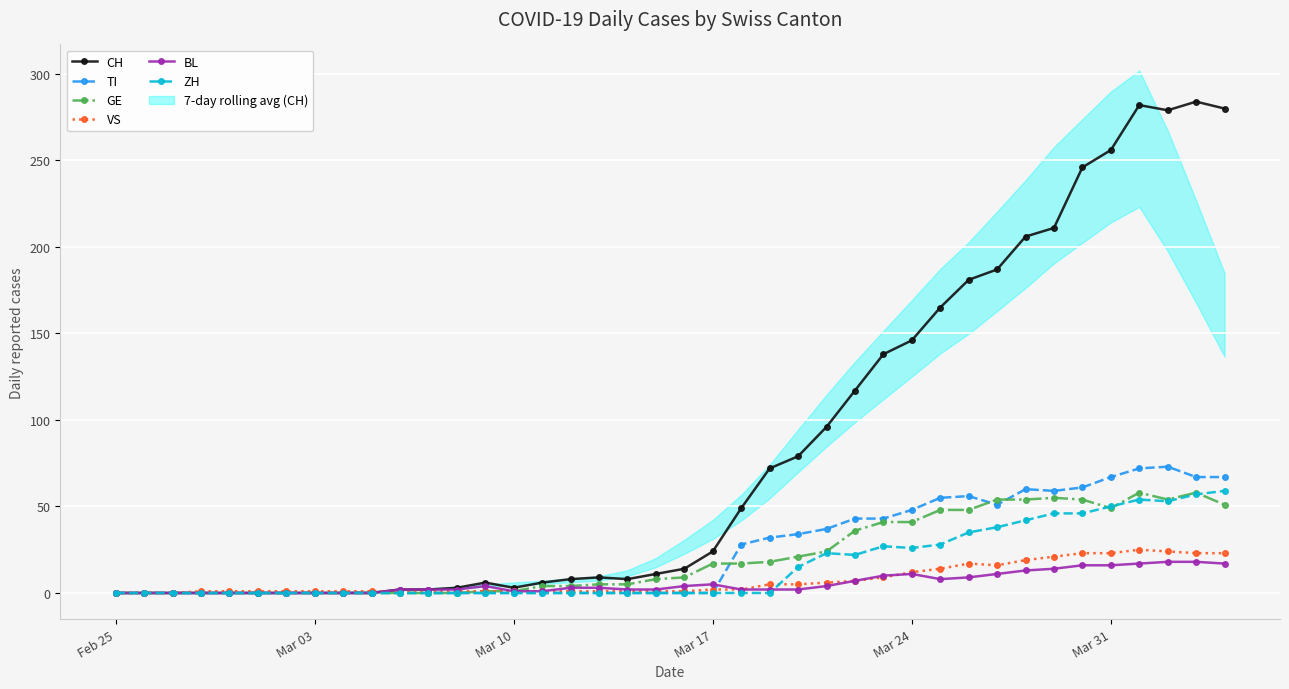

True or false: TI has more than 0 points higher than both neighbors.

True